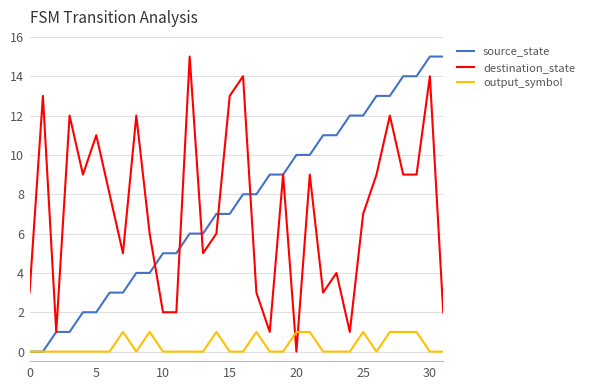

True or false: destination_state and output_symbol intersect in this chart.

True